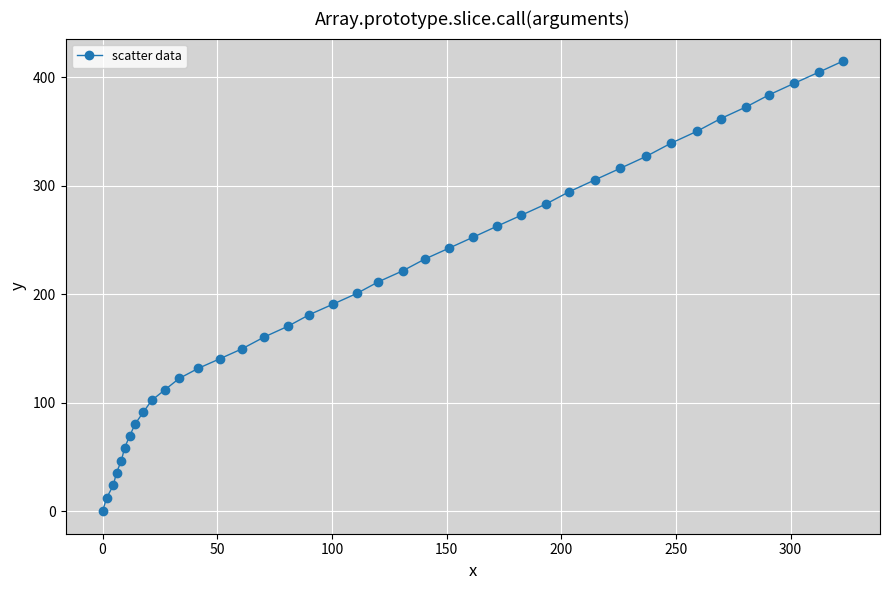

What is the maximum value shown in the chart?

414.7